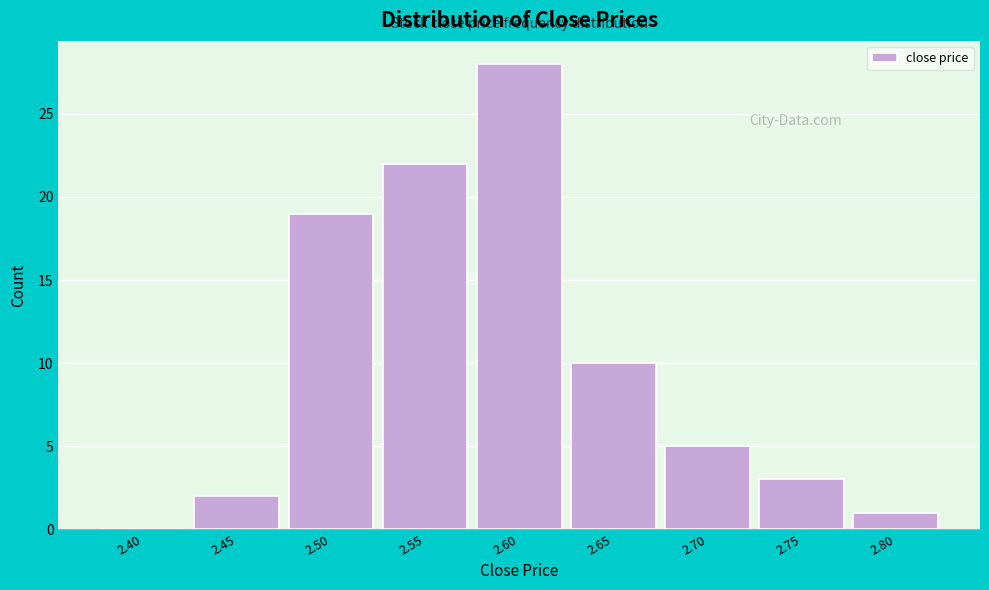

Reading right to left, list all the values displayed in this chart.

2.80=1	2.75=3	2.70=5	2.65=10	2.60=28	2.55=22	2.50=19	2.45=2	2.40=0